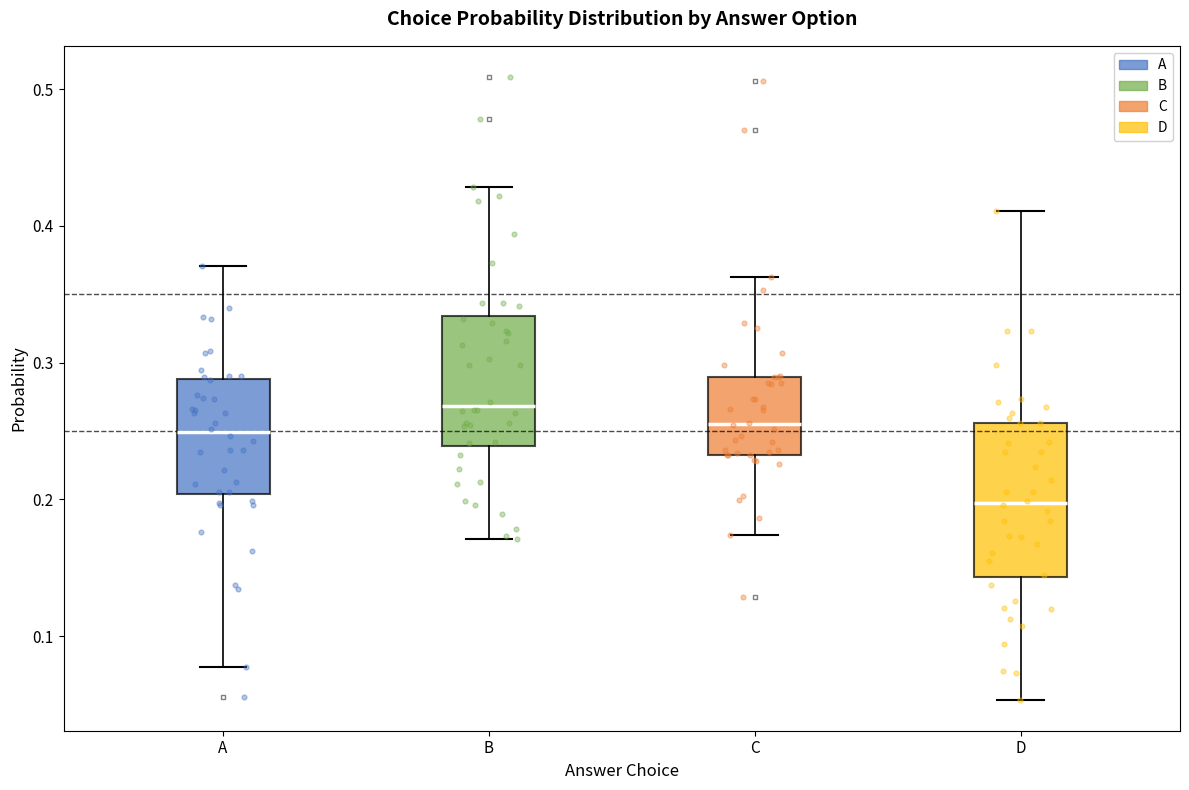

Which box is the tallest, from its lower edge to its upper edge?

D